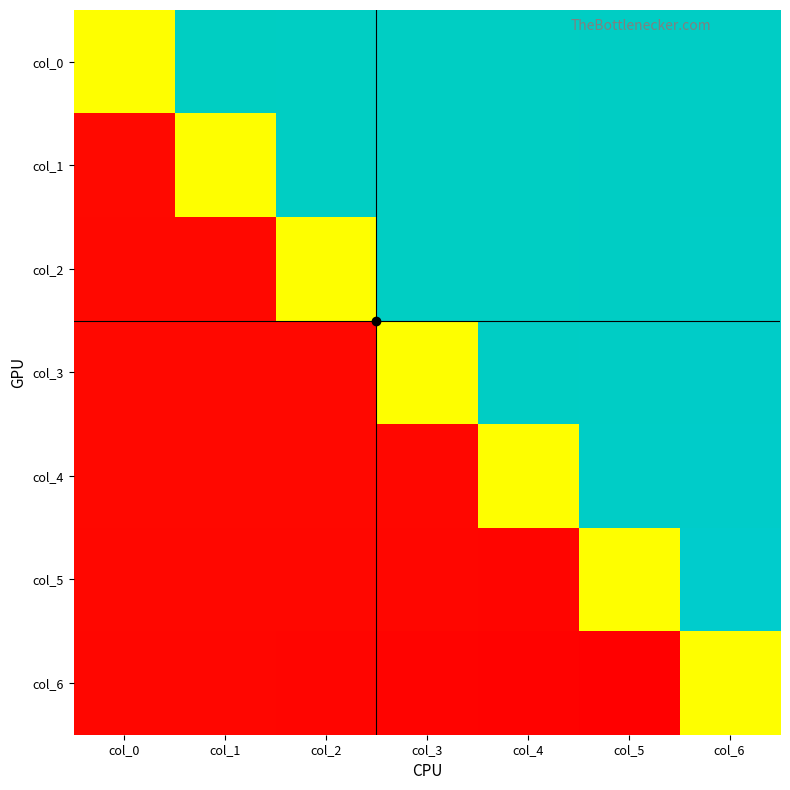

Reading left to right, transcribe all the data shown in this chart.

col_0: col_0=0.0	col_1=1.4	col_2=1.4	col_3=1.4	col_4=1.4	col_5=1.4	col_6=1.4
col_1: col_0=-1.4	col_1=0.0	col_2=1.4	col_3=1.4	col_4=1.4	col_5=1.4	col_6=1.4
col_2: col_0=-1.4	col_1=-1.4	col_2=0.0	col_3=1.4	col_4=1.4	col_5=1.4	col_6=1.4
col_3: col_0=-1.4	col_1=-1.4	col_2=-1.4	col_3=0.0	col_4=1.4	col_5=1.4	col_6=1.4
col_4: col_0=-1.4	col_1=-1.4	col_2=-1.4	col_3=-1.4	col_4=0.0	col_5=1.4	col_6=1.4
col_5: col_0=-1.4	col_1=-1.4	col_2=-1.4	col_3=-1.4	col_4=-1.4	col_5=0.0	col_6=1.5
col_6: col_0=-1.4	col_1=-1.4	col_2=-1.4	col_3=-1.4	col_4=-1.4	col_5=-1.5	col_6=0.0